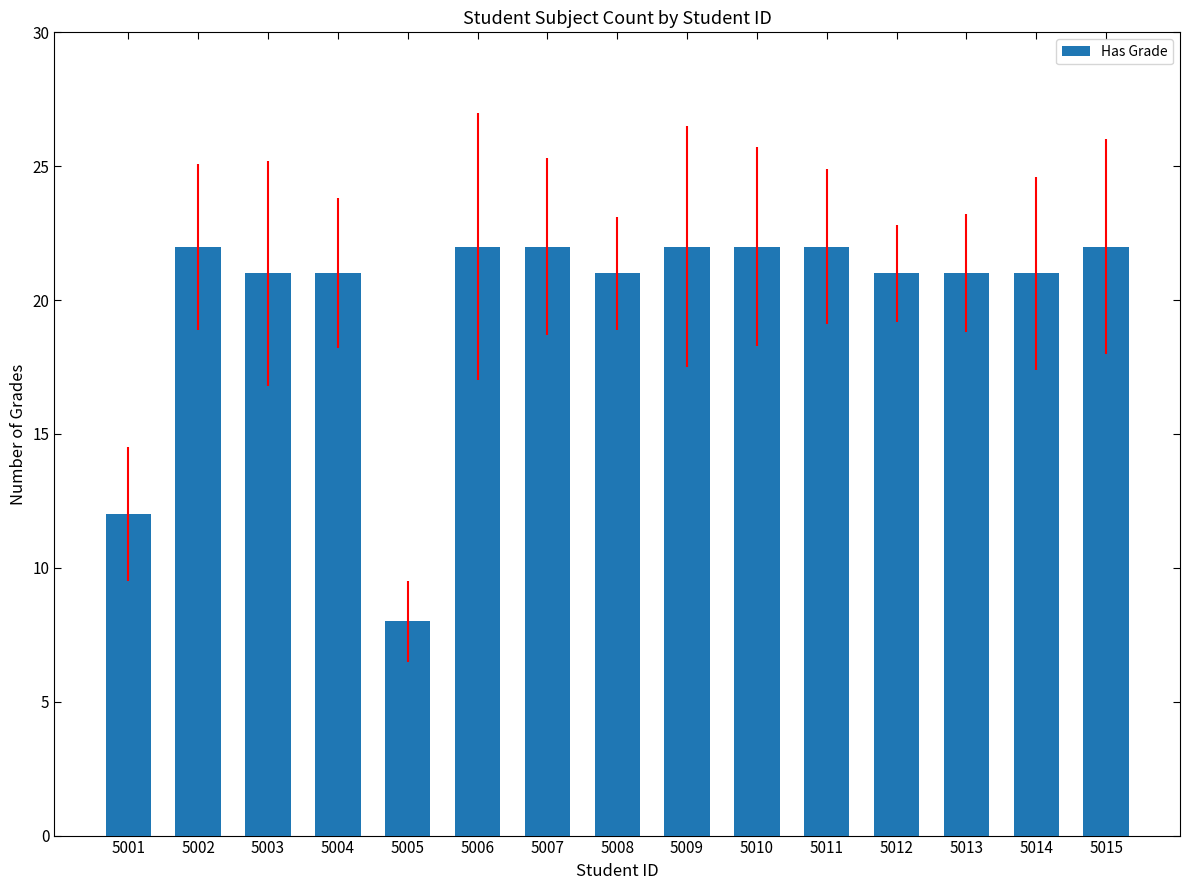

Approximately how many times larger is the value at 5008 compared to 5009?

1.0